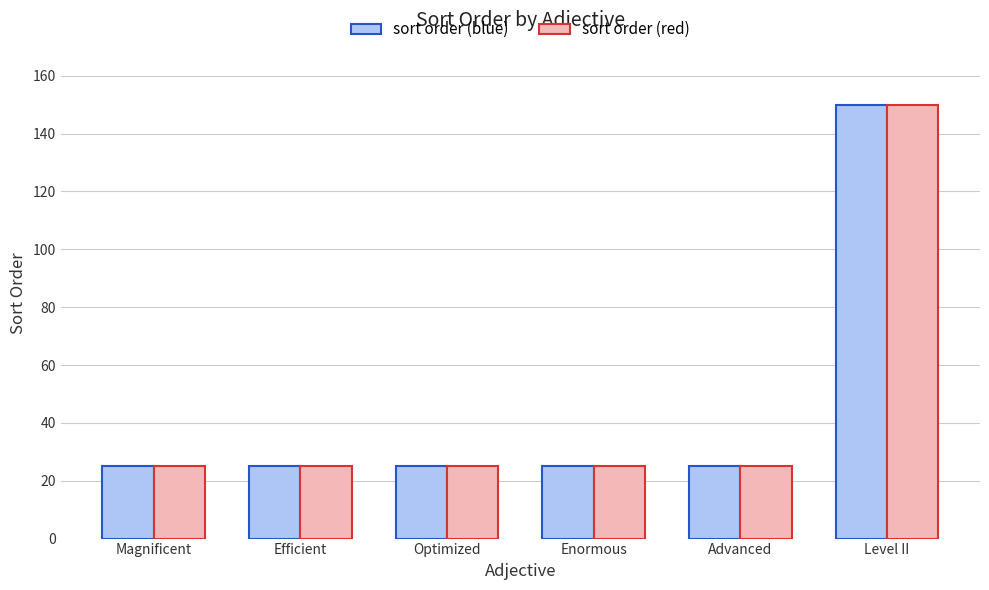

What is the label of the 6th bar from the right?

Magnificent